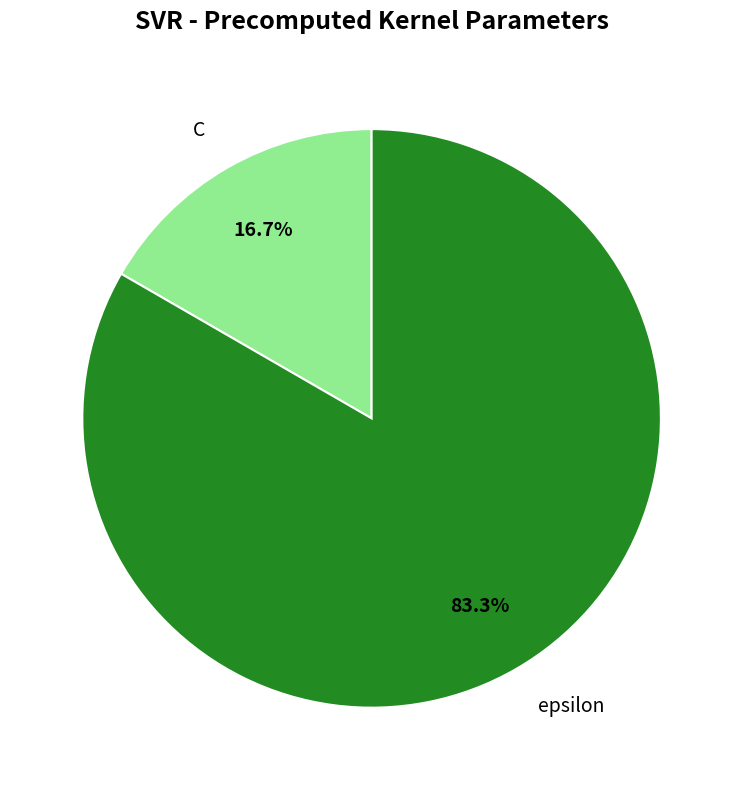

What is the largest slice in the pie chart?

epsilon